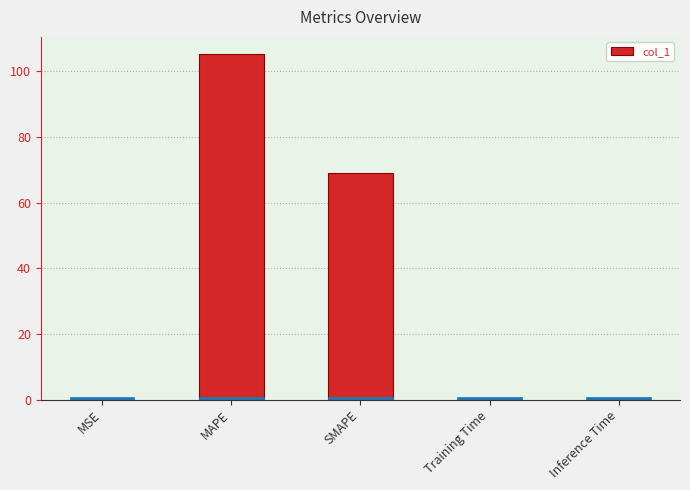

Count the number of data series in this chart.

1